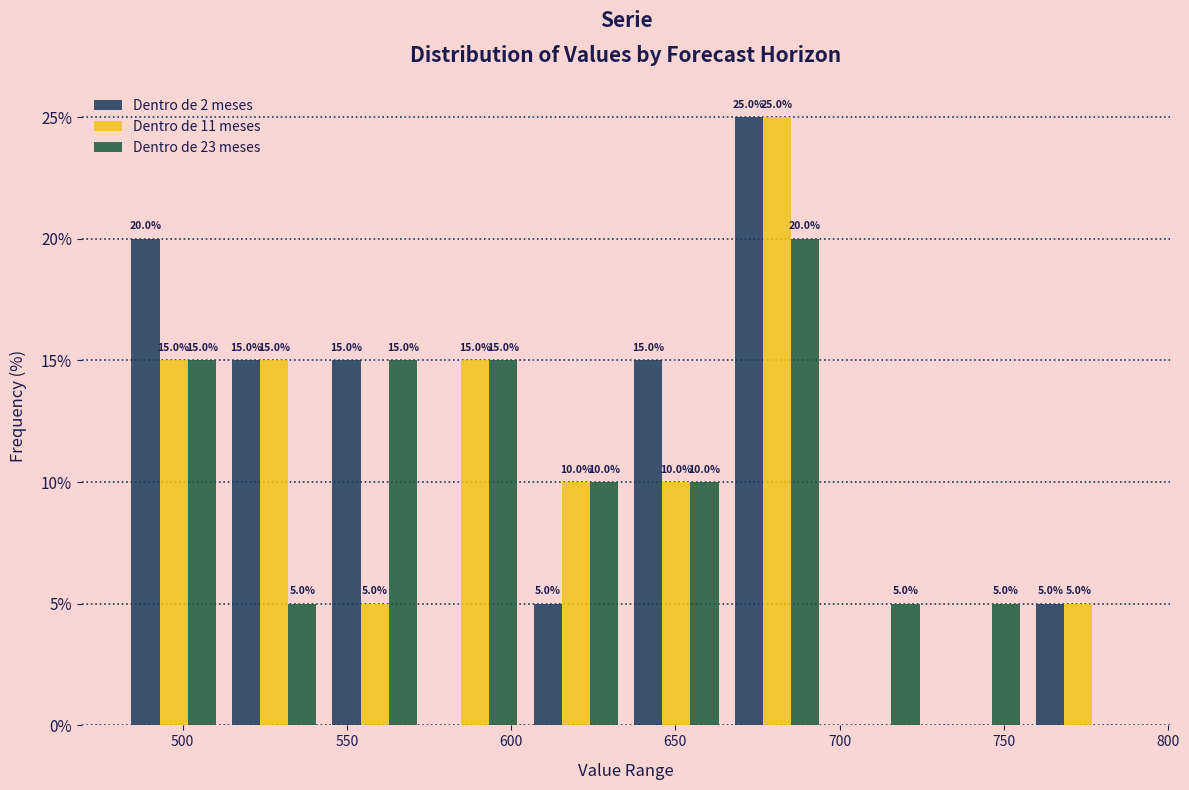

In the Dentro de 11 meses series, which range on the x-axis has the tallest bar?

665 to 695